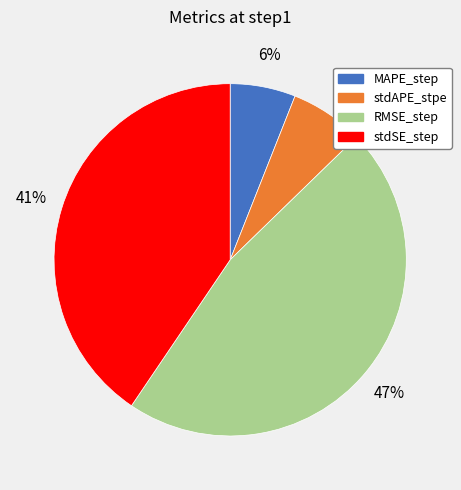

Rank the categories by value from lowest to highest.

MAPE_step, stdAPE_stpe, stdSE_step, RMSE_step